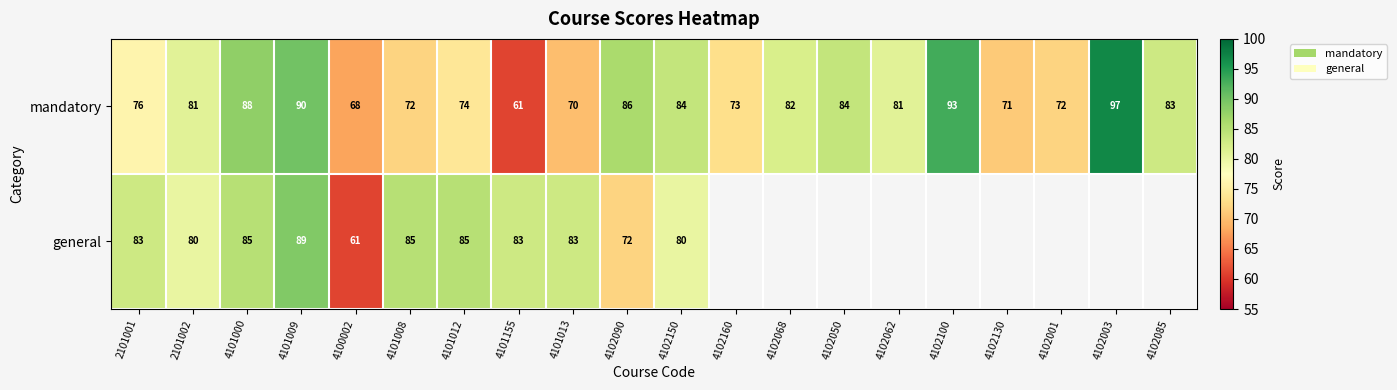

How many categories are shown in the chart?

20